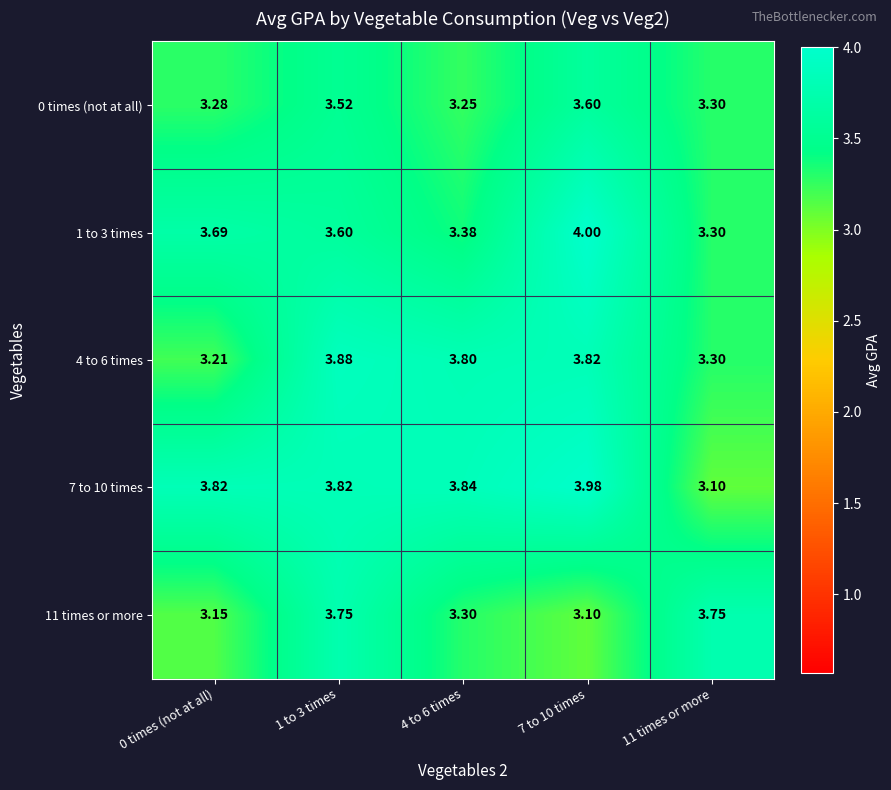

Between 4 to 6 times and 11 times or more, which is larger?

11 times or more